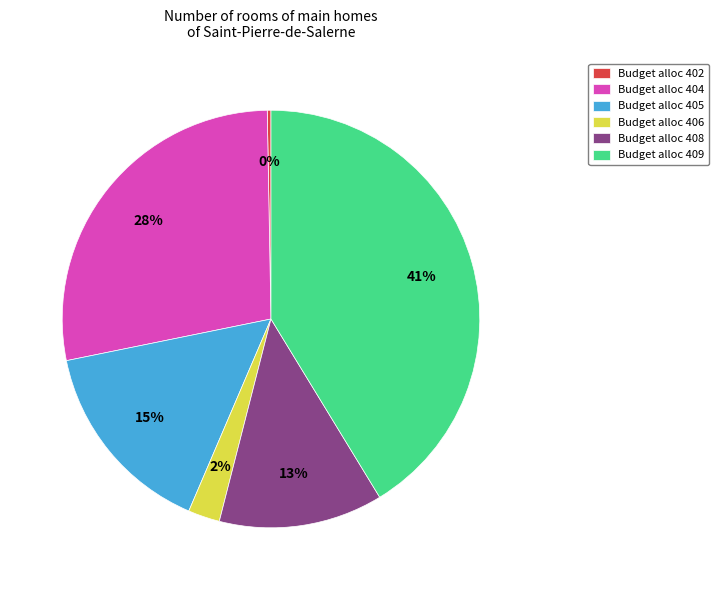

To the nearest percent, what is the average slice percentage?

17%